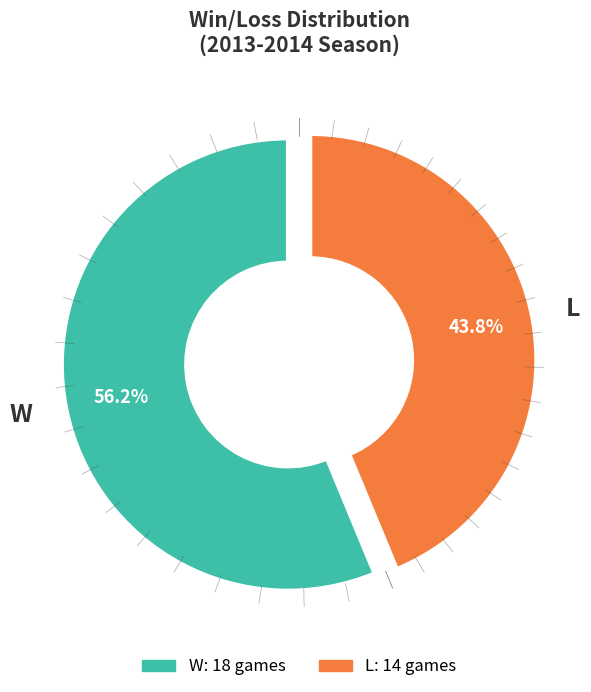

Is it true that W is 56% of the pie?

True